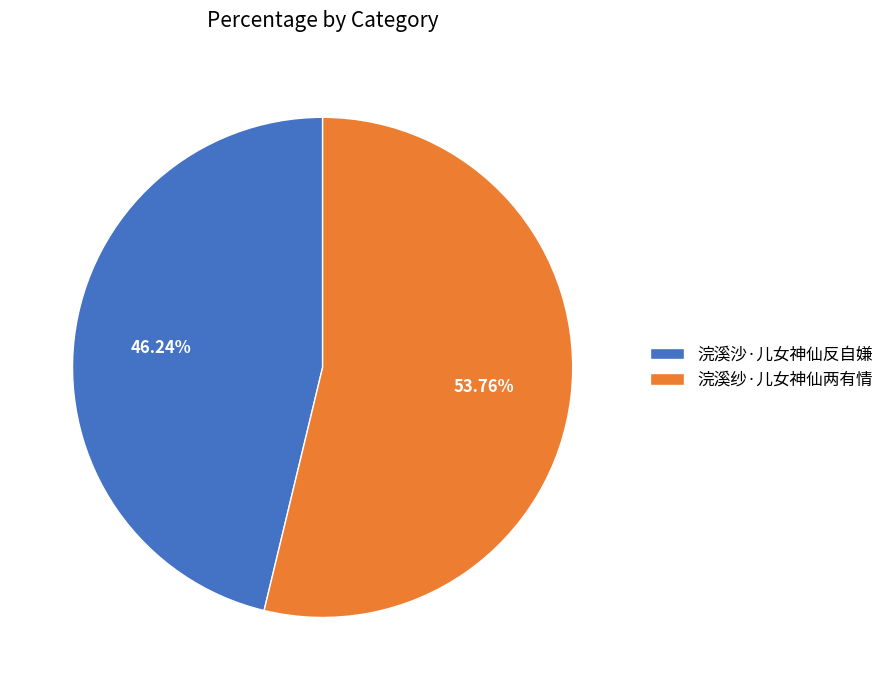

The 浣溪沙·儿女神仙反自嫌 slice represents 46% of the pie. True or false?

True